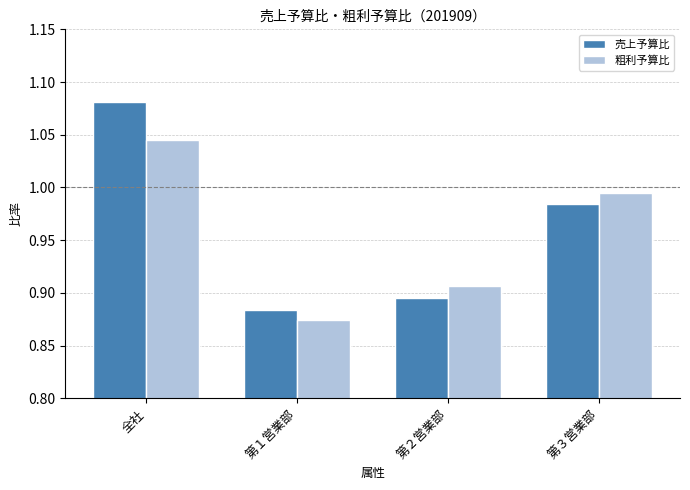

What is the label of the 1st bar from the left?

全社